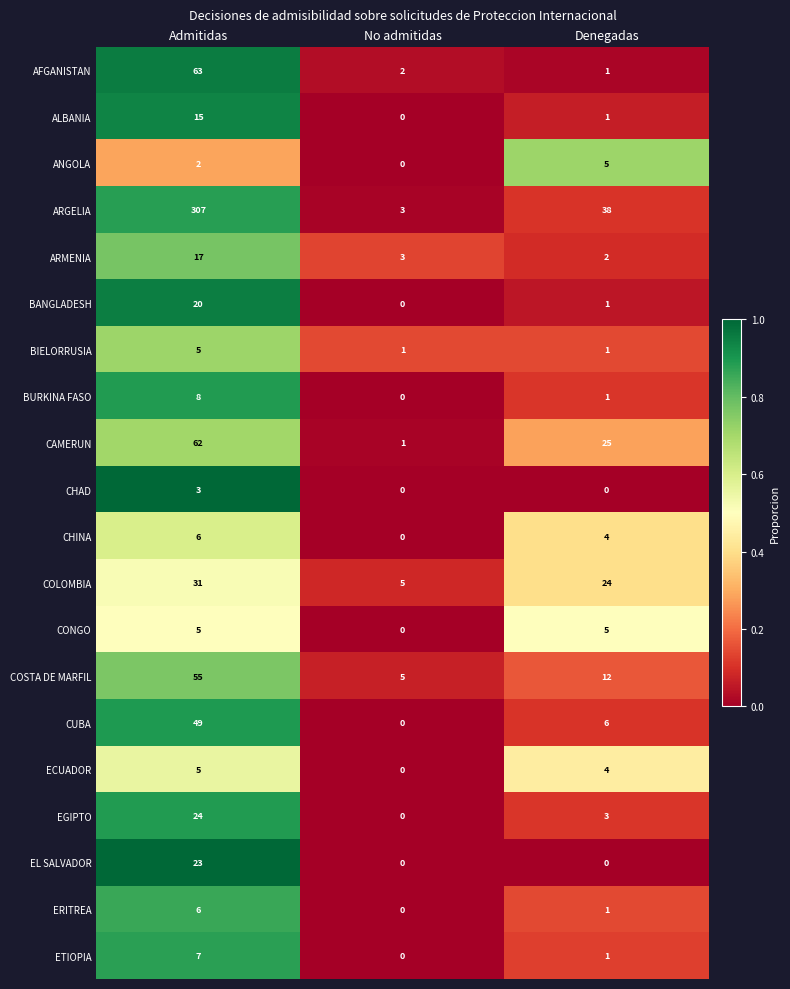

Which series has the widest spread of values?

ARGELIA